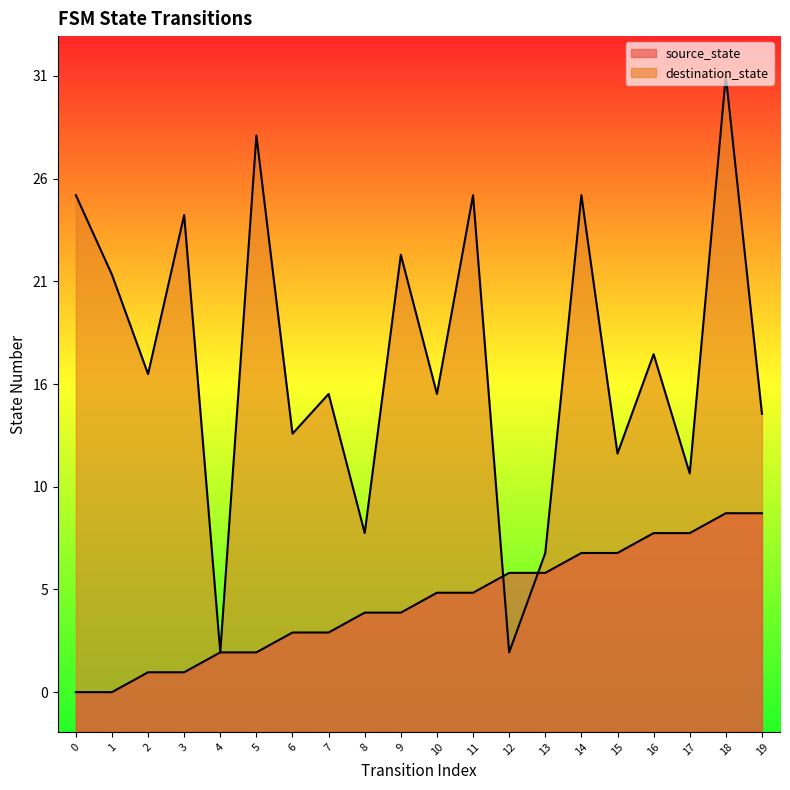

How many values in the destination_state series exceed 16?

9